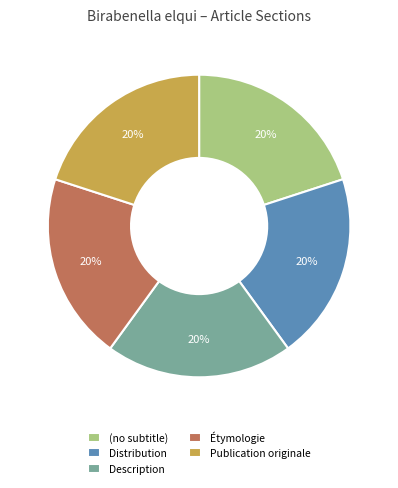

What is the ratio of the value at Publication originale to the value at Distribution?

1.0